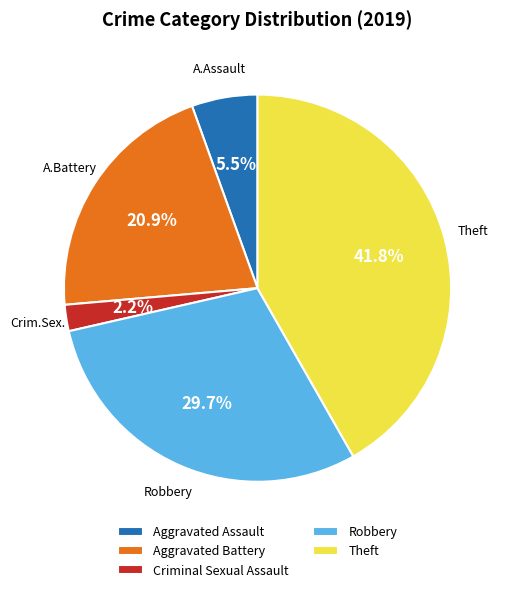

Does Aggravated Assault represent more than half of the total?

No